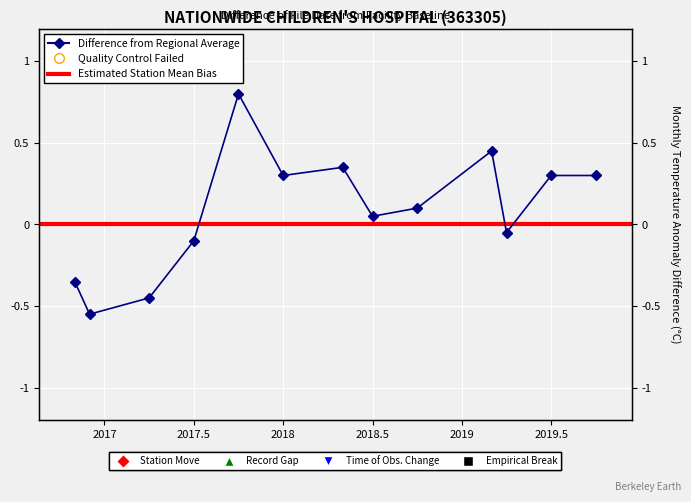

What is the change in value from 2017-04 to 2018-01?

+0.8